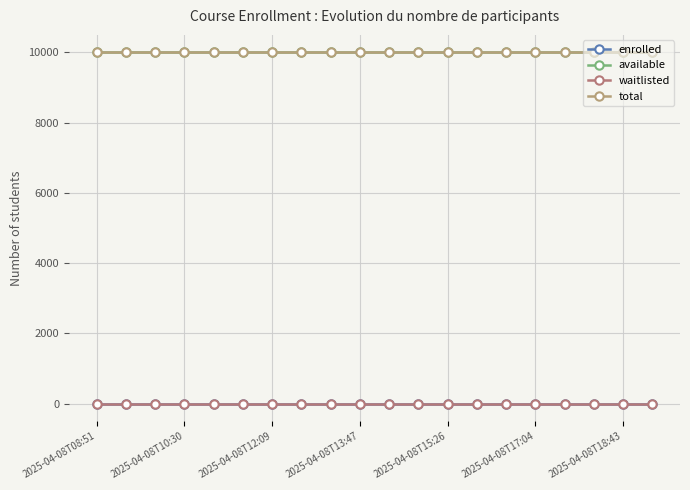

What are all the series names shown in the legend?

enrolled, available, waitlisted, total